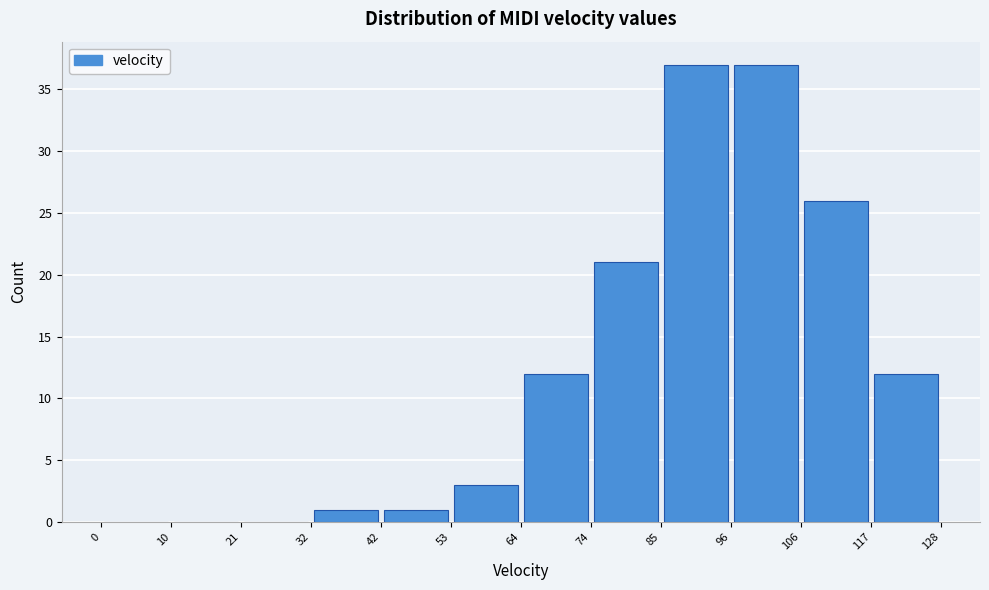

How tall is the bar that spans 117 to 128 on the x-axis? The values are not printed on the chart, so give them approximately, as read against the axis.

12